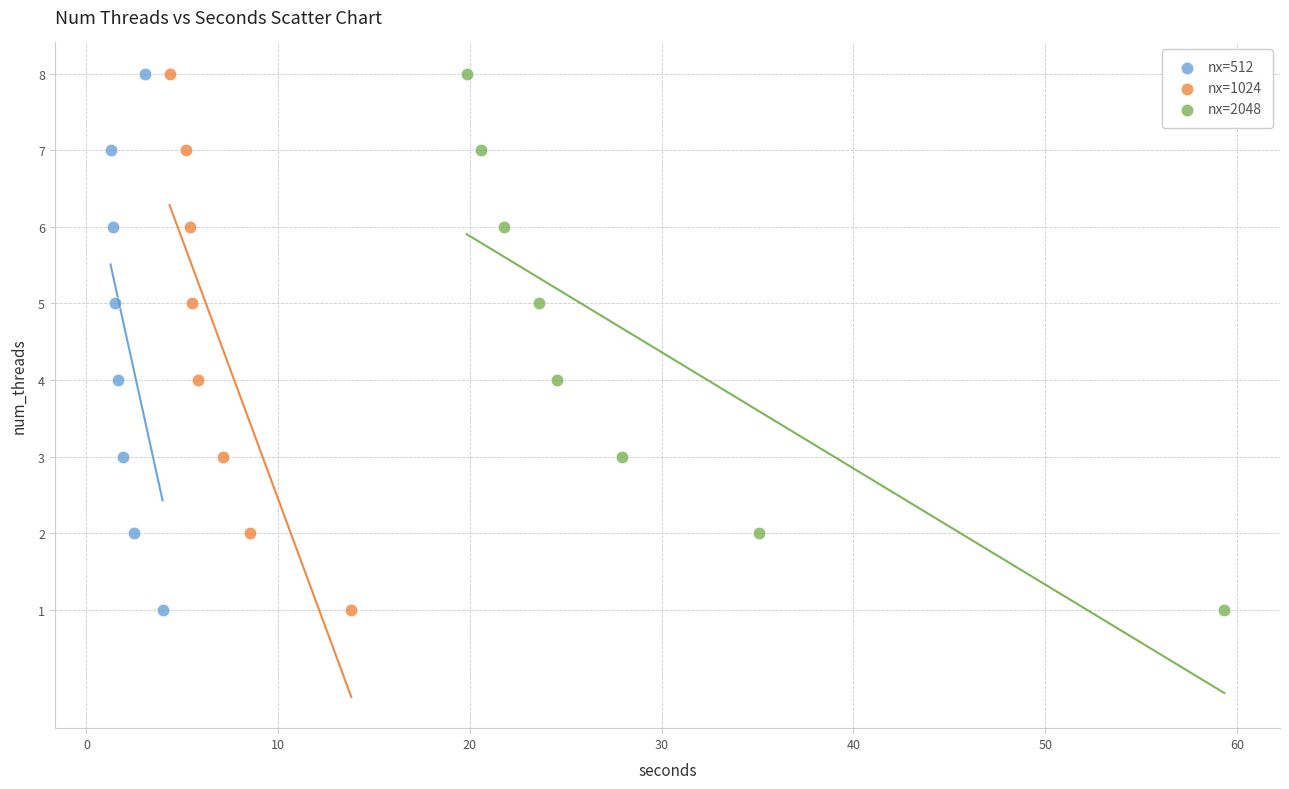

What are all the series names shown in the legend?

nx=512, nx=1024, nx=2048